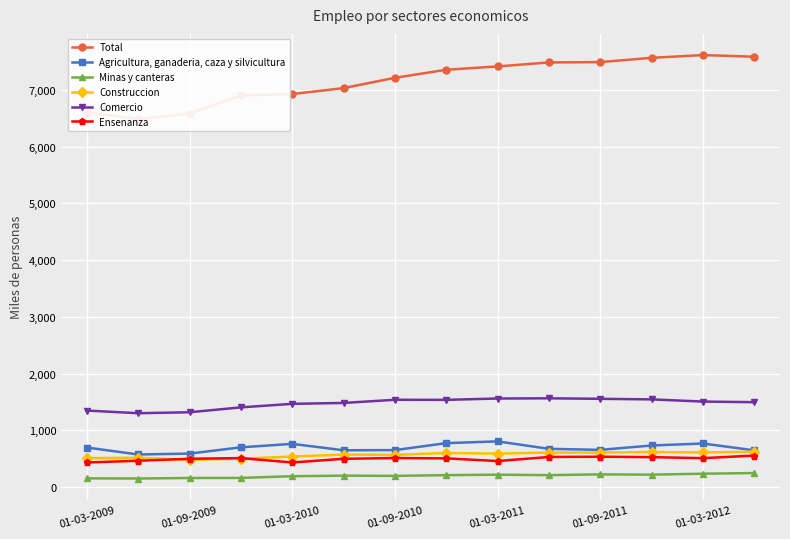

True or false: Construccion and Comercio cross at least once.

False